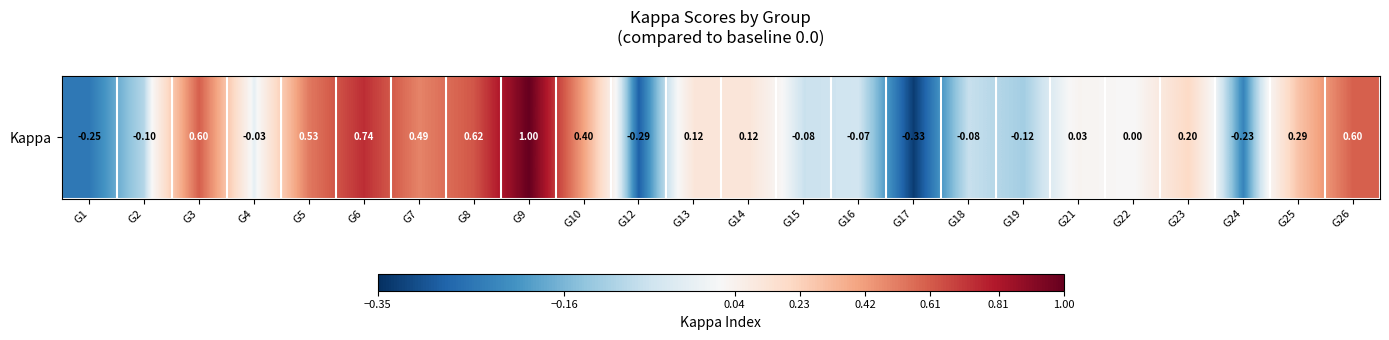

What is the change in value from G13 to G21?

-0.1